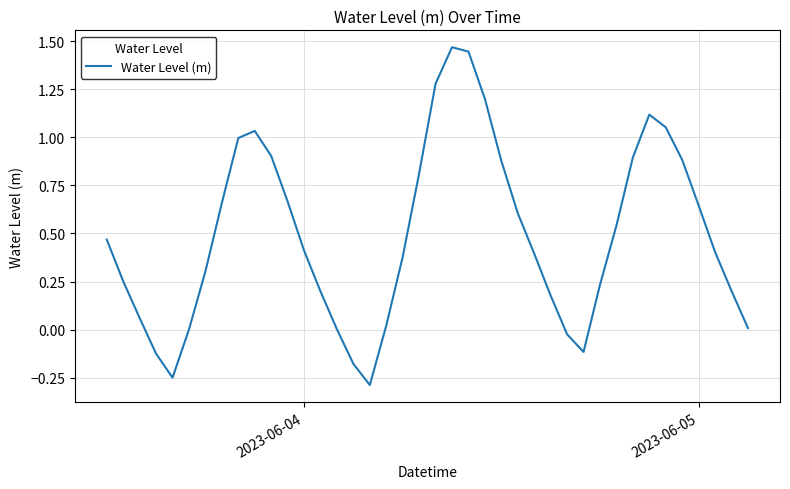

What is the difference between the maximum and minimum values?

1.8